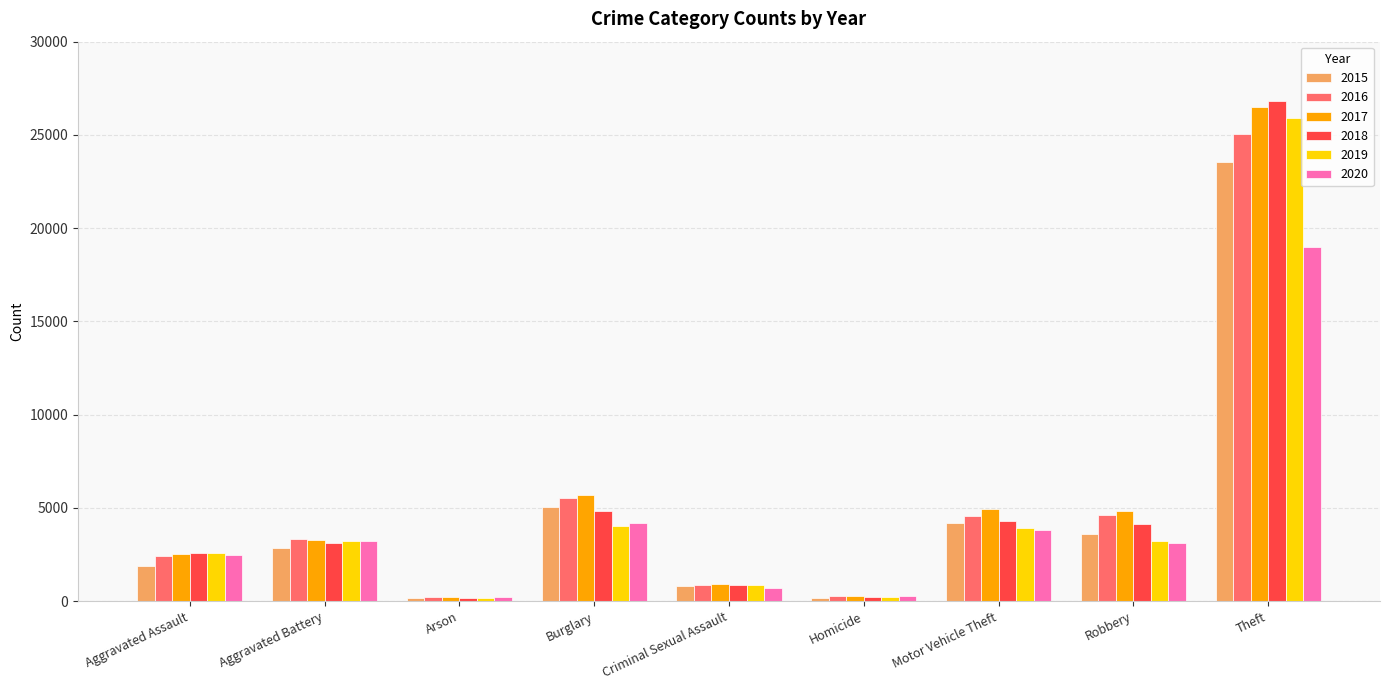

Which series has the widest spread of values?

2018